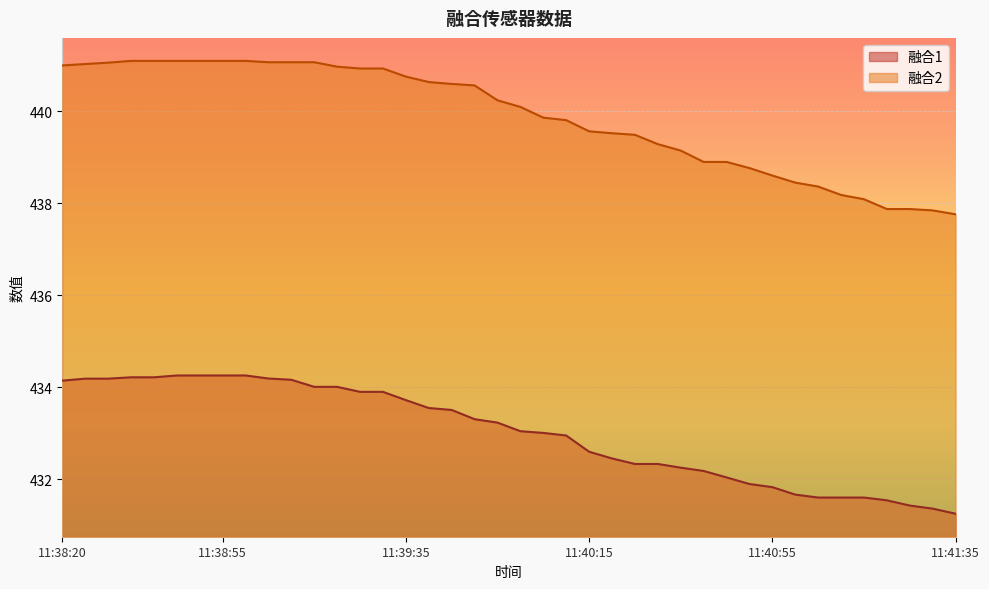

How many lines are shown in the chart?

2